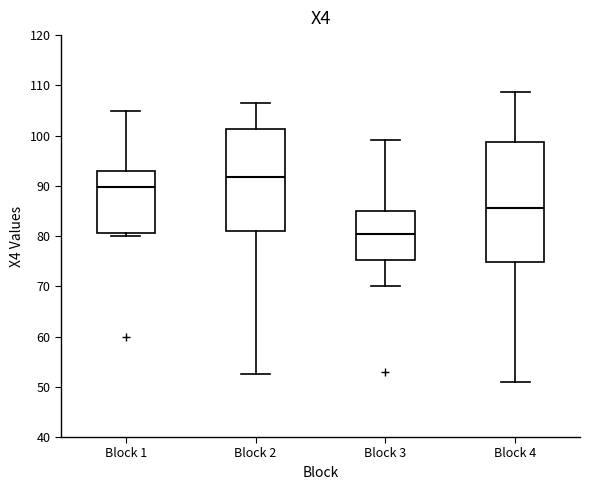

Reading left to right, transcribe this box plot: for each box, give where its median line is, the range the box spans, and where its two whiskers end, as read against the y-axis. The values are not printed on the chart, so give them approximately, as read against the axis.

Block 1: median 90, box 81 to 93, whiskers 80 to 105
Block 2: median 92, box 81 to 101, whiskers 53 to 107
Block 3: median 80, box 75 to 85, whiskers 70 to 99
Block 4: median 86, box 75 to 99, whiskers 51 to 109